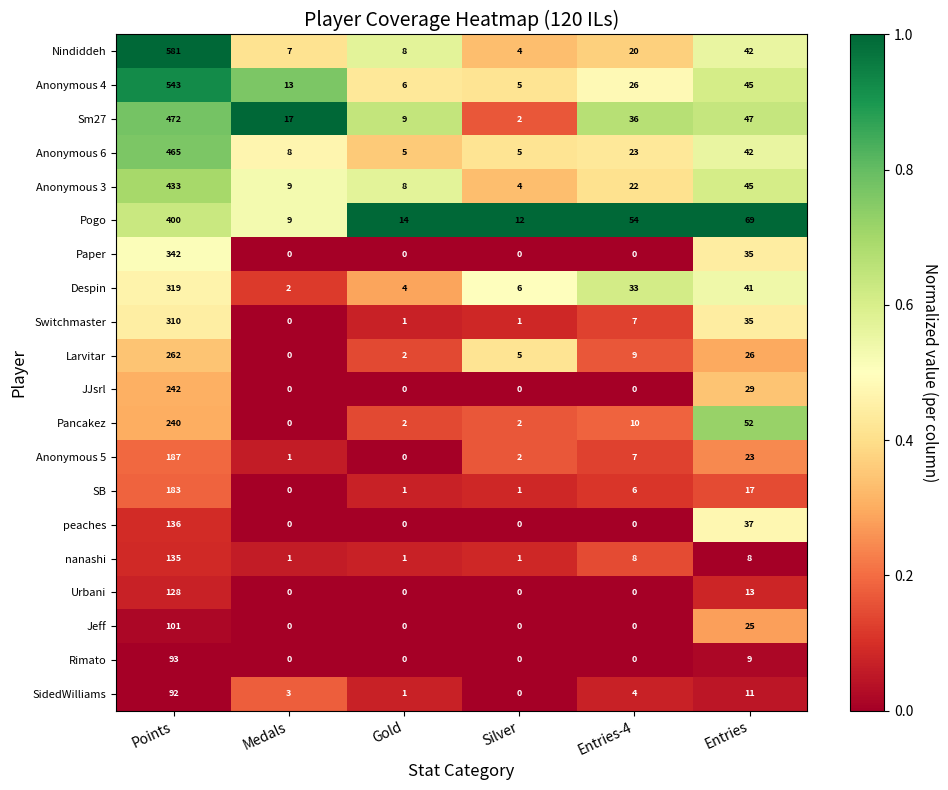

What is the sum of all peaches values?

173